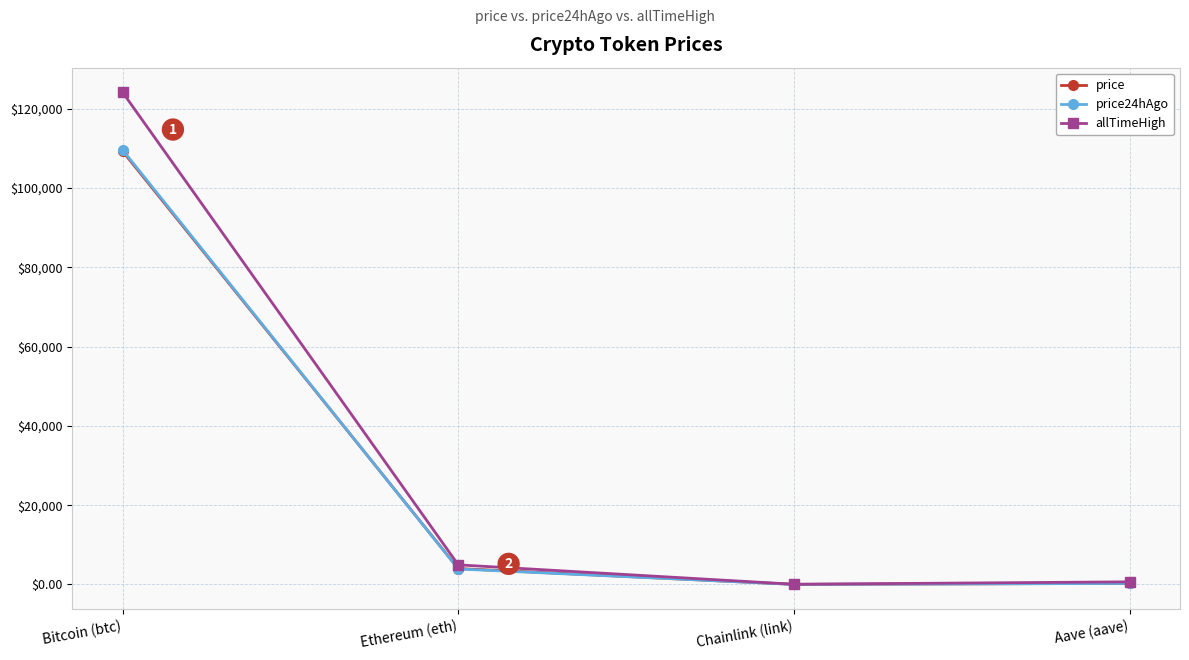

What is the difference between the allTimeHigh values at Aave (aave) and Bitcoin (btc)?

123466.3